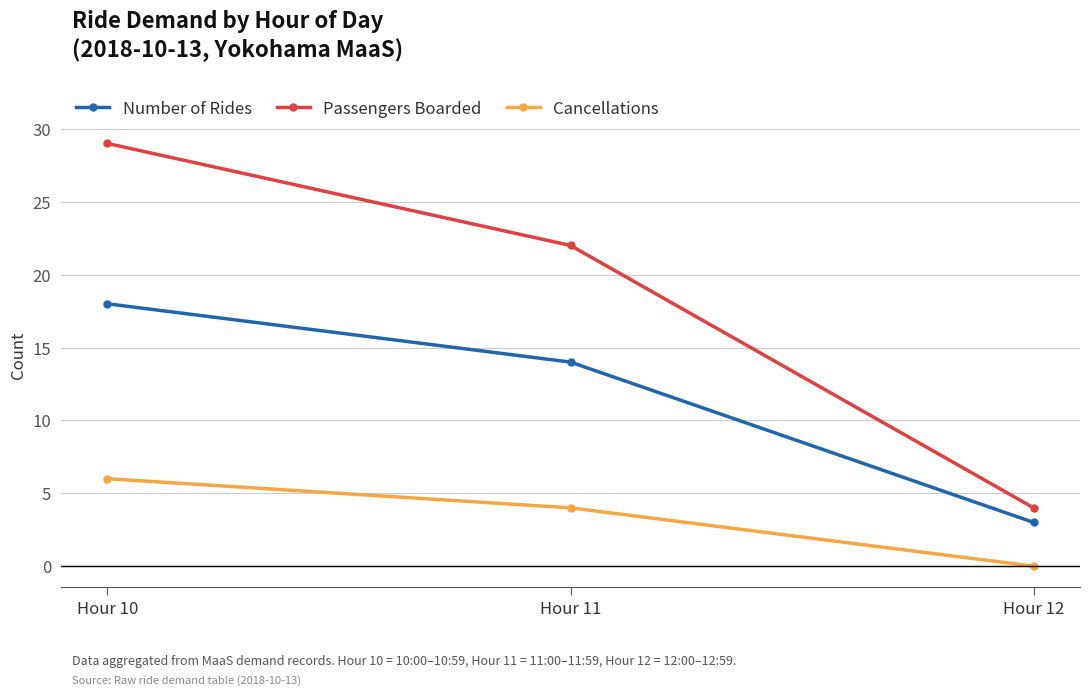

What is the spread (max minus min) of values at Hour 10?

23